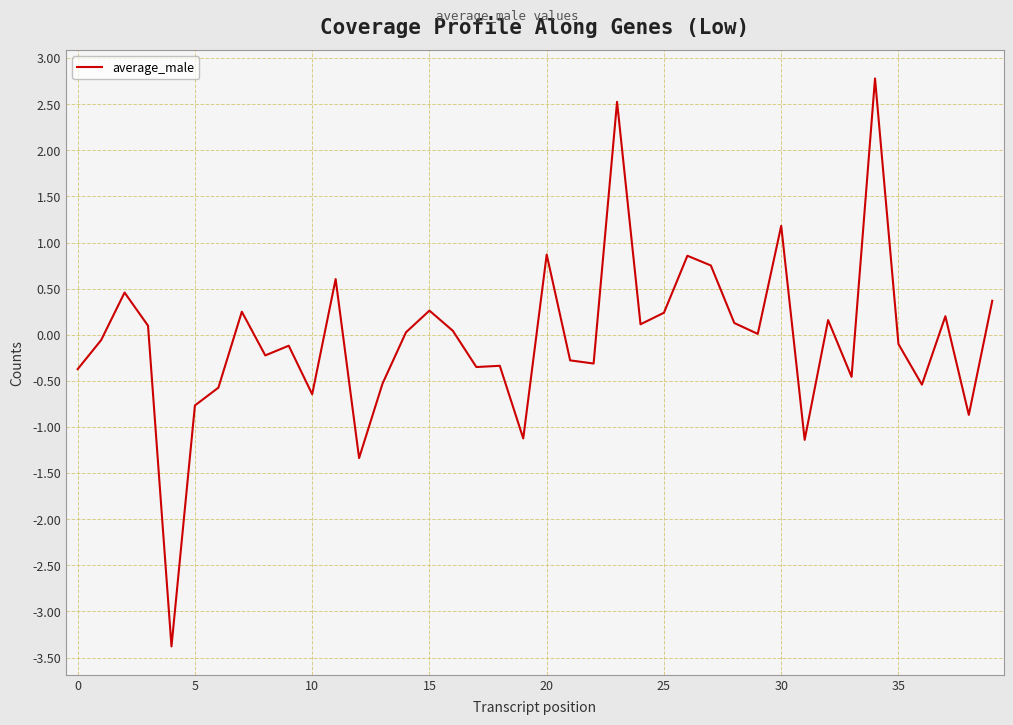

What is the difference between the maximum and minimum values?

6.2